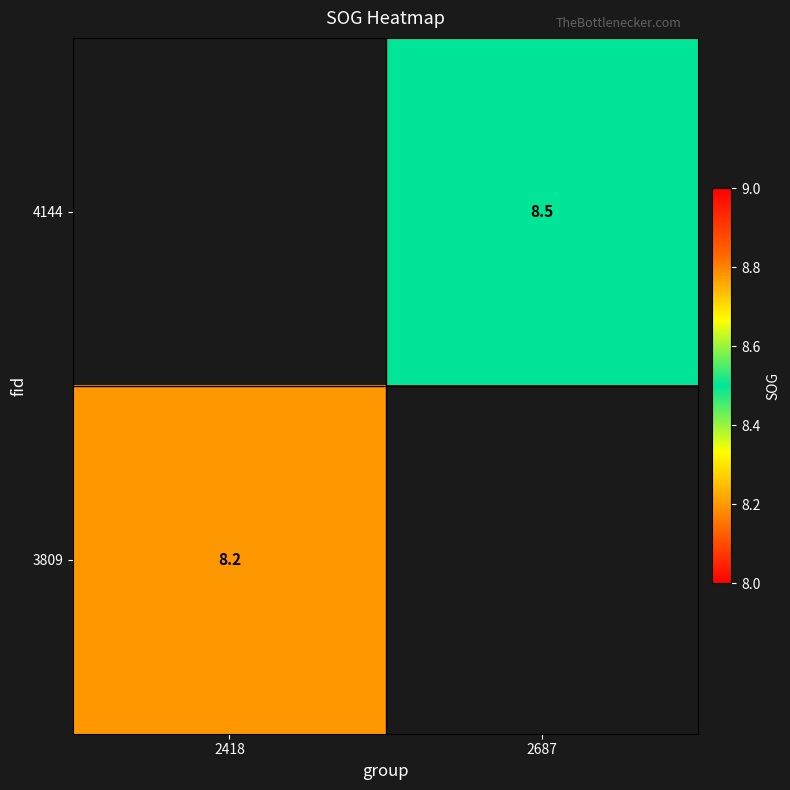

Count the number of categories in the chart.

2